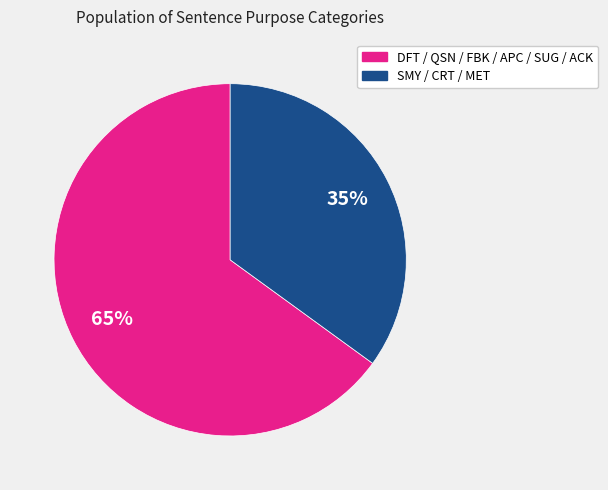

How many slices are in this pie chart?

2